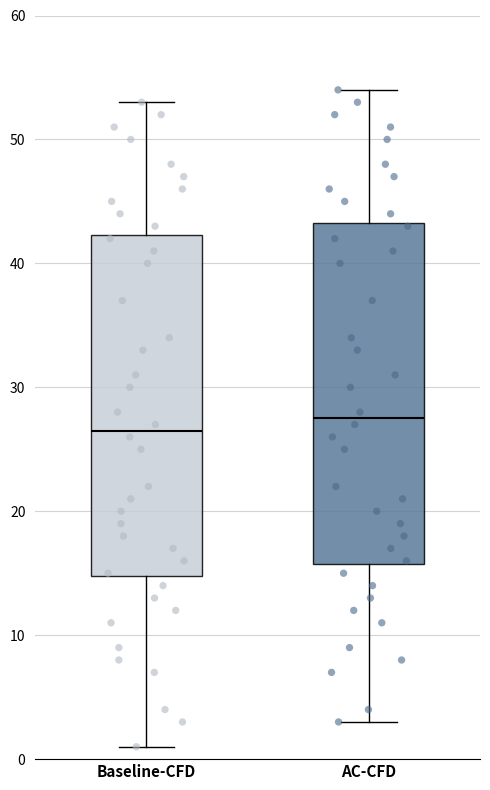

Reading left to right, read every box against the y-axis: the position of its median line, the range the box covers, and the ends of its whiskers. The values are not printed on the chart, so give them approximately, as read against the axis.

Baseline-CFD: median 27, box 15 to 42, whiskers 1 to 53
AC-CFD: median 28, box 16 to 43, whiskers 3 to 54